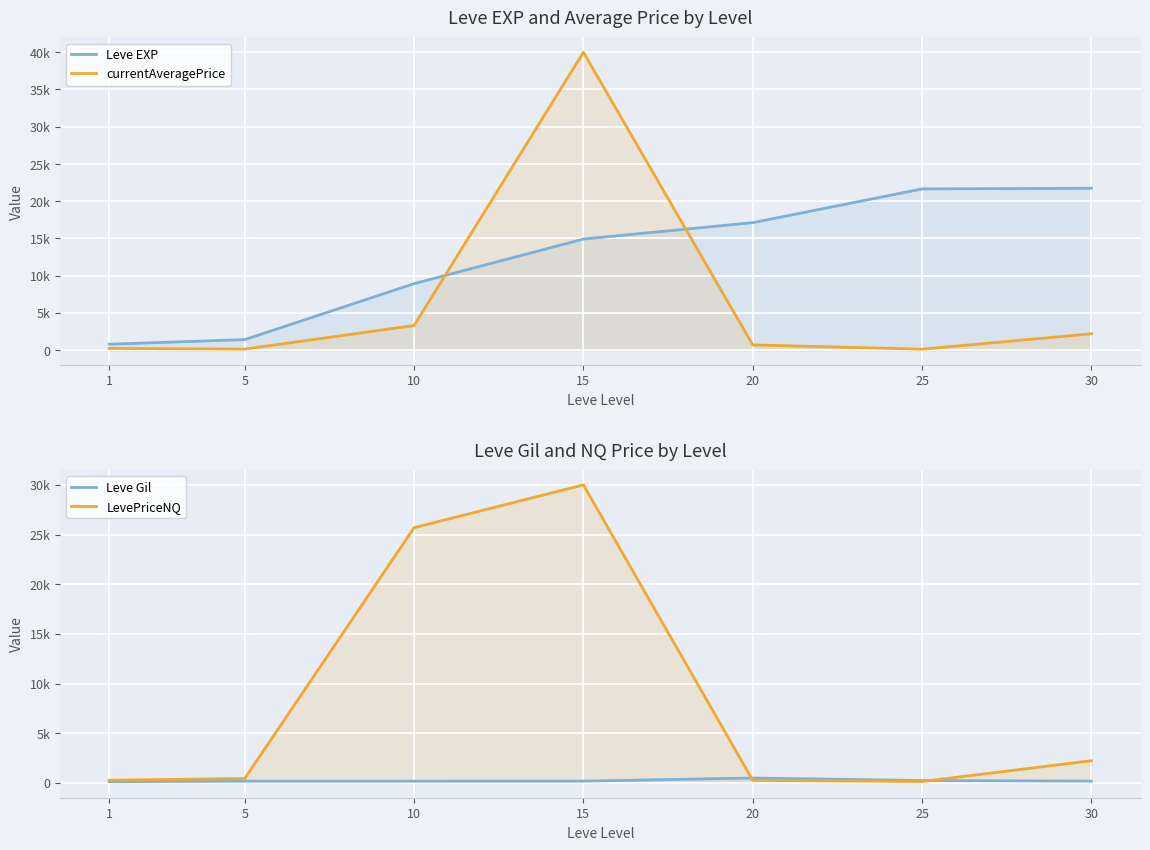

Is the value of LevePriceNQ at 15 greater than the value of currentAveragePrice at 10?

Yes